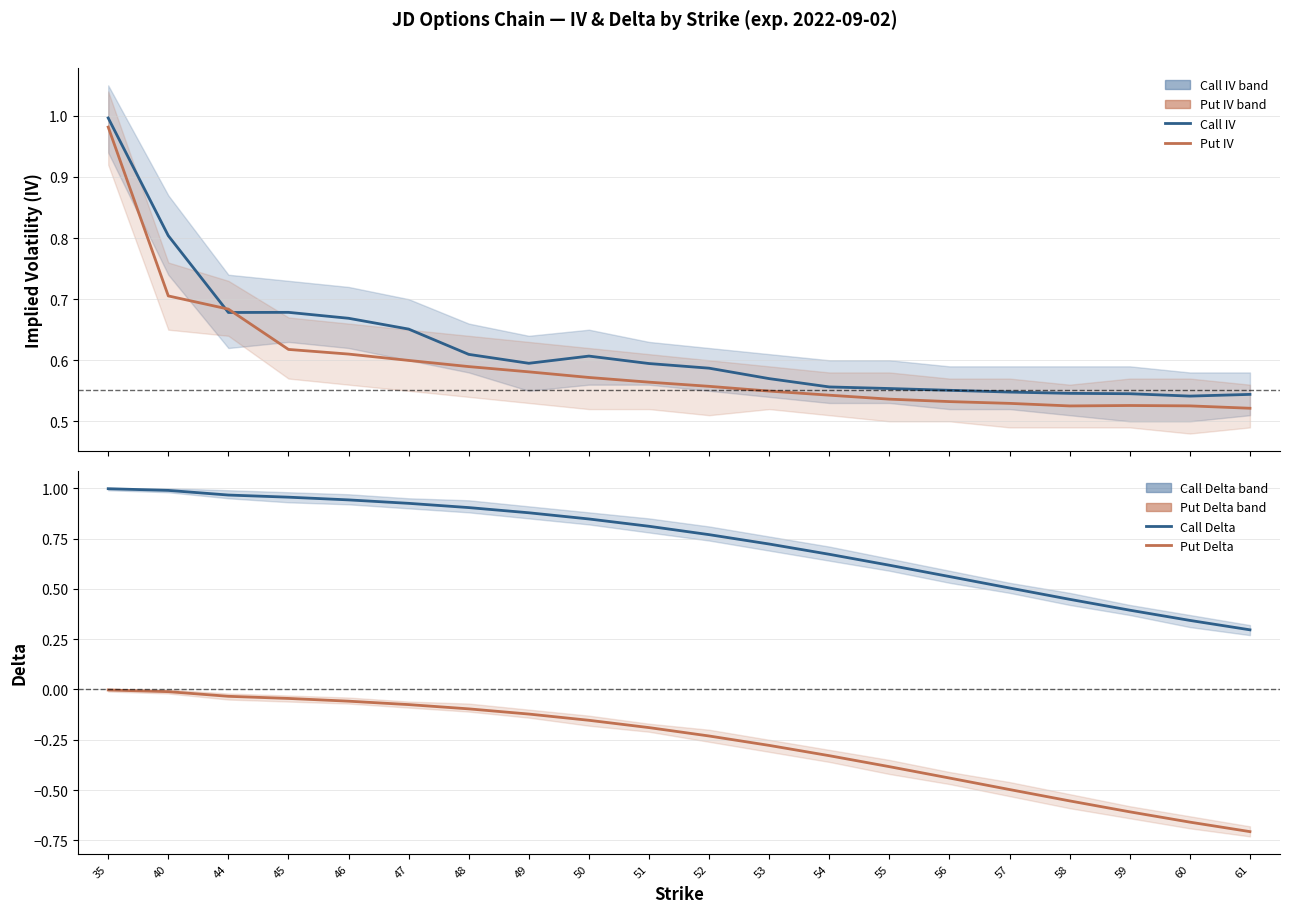

At which label does Put Delta reach its peak?

35